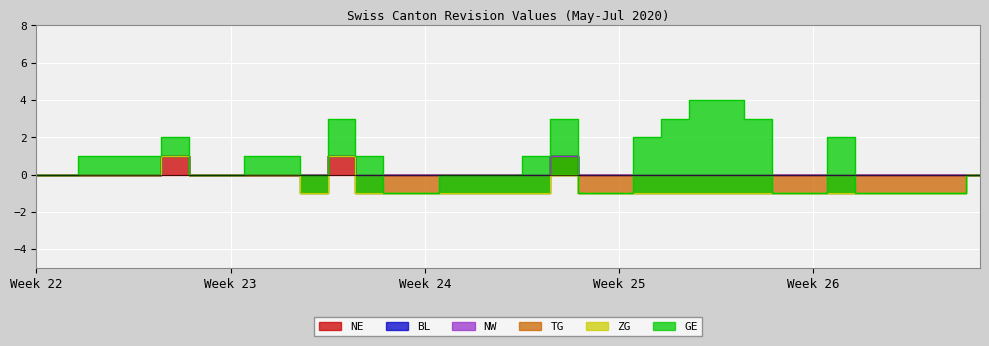

At how many categories does at least one series exceed 3?

4